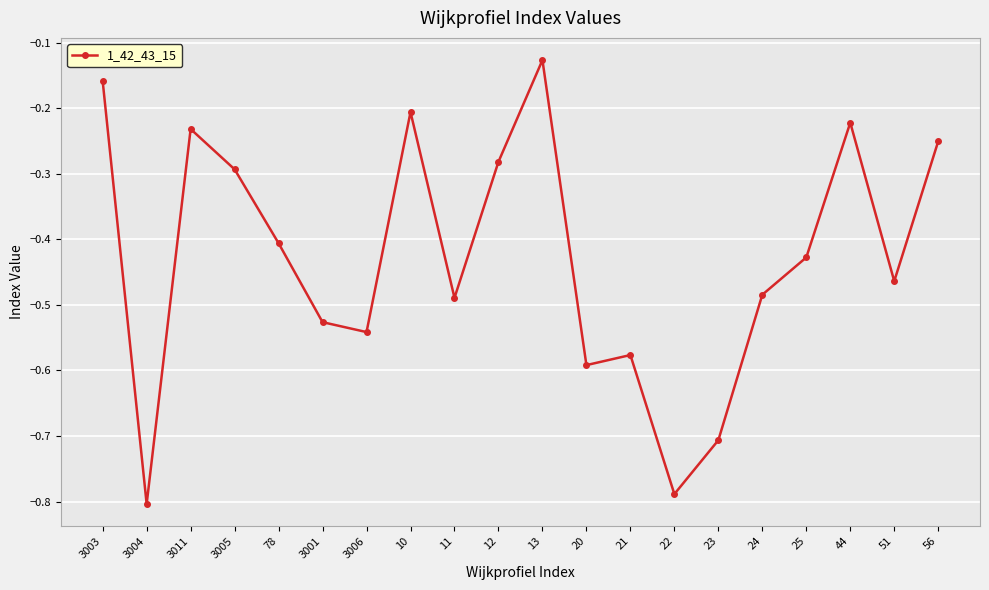

What is the label of the 2nd point from the right?

51